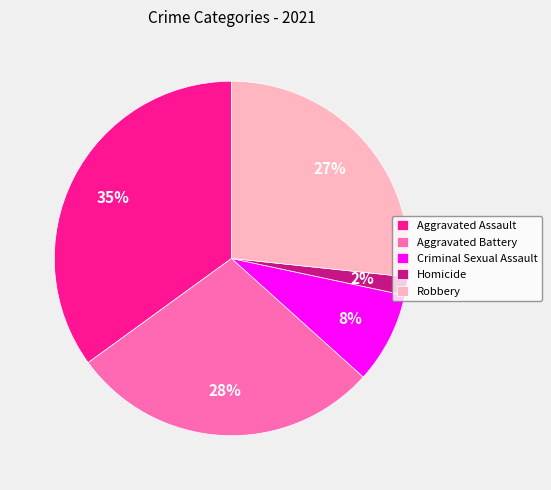

Do Aggravated Assault and Aggravated Battery together represent more than half of the pie?

Yes